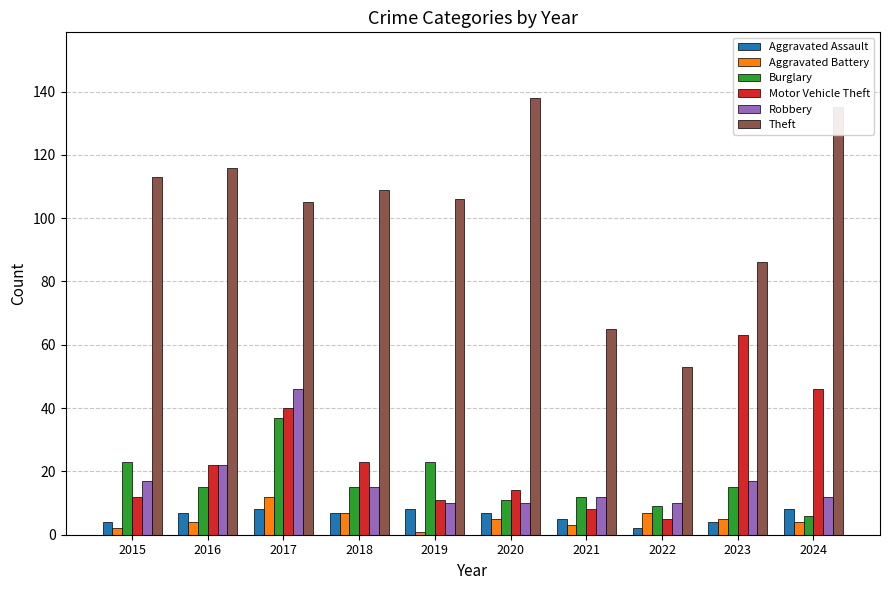

Reading left to right, what are all the values shown in this chart?

Aggravated Assault: 4	7	8	7	8	7	5	2	4	8
Aggravated Battery: 2	4	12	7	1	5	3	7	5	4
Burglary: 23	15	37	15	23	11	12	9	15	6
Motor Vehicle Theft: 12	22	40	23	11	14	8	5	63	46
Robbery: 17	22	46	15	10	10	12	10	17	12
Theft: 113	116	105	109	106	138	65	53	86	135